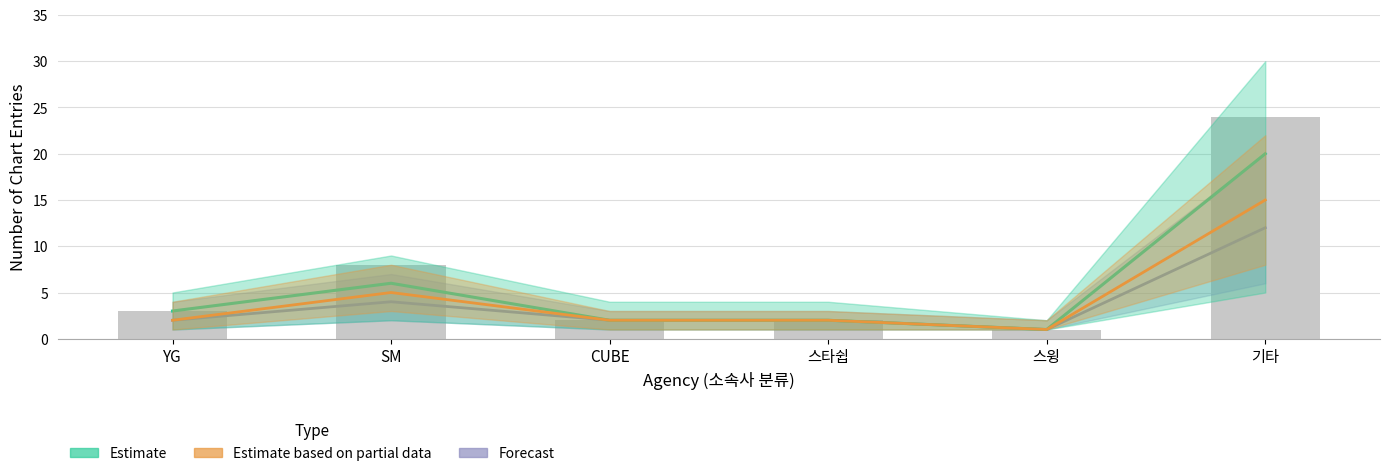

How many data points in Estimate are above 3?

2